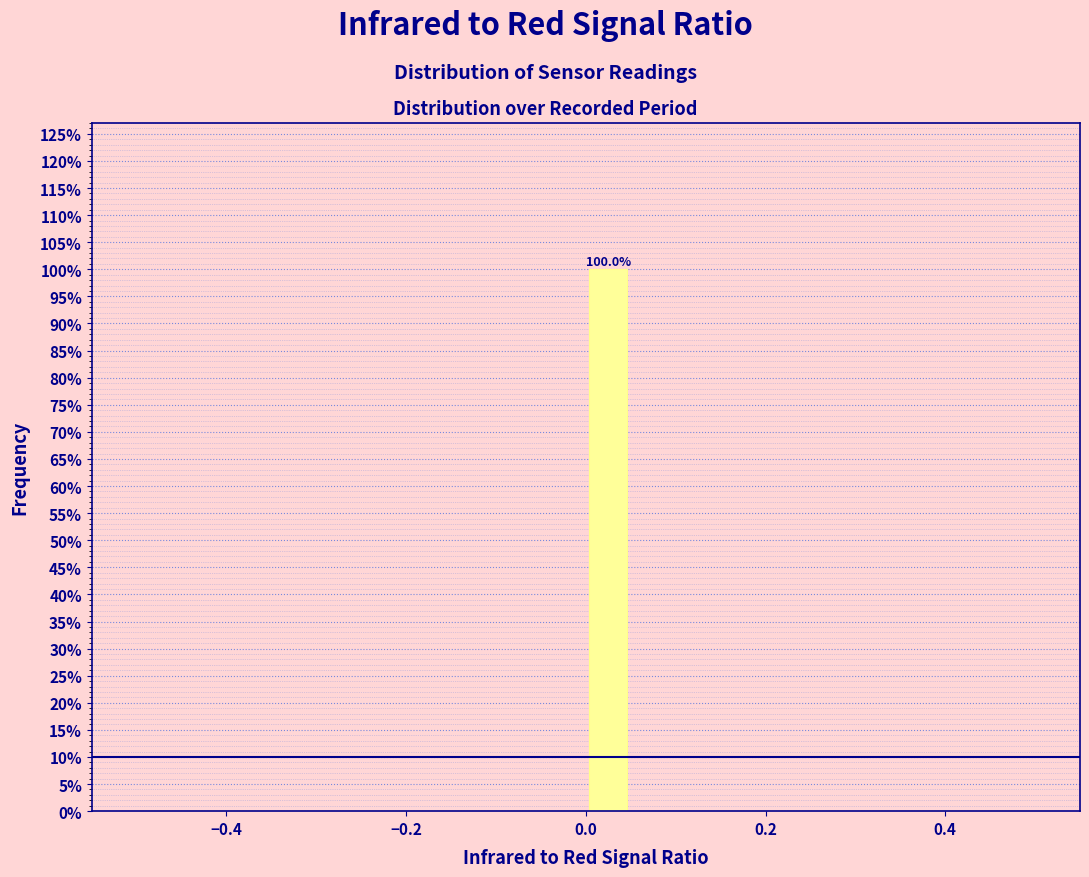

Around what value on the x-axis is the tallest bar? Give the approximate position of its centre, as read against the axis.

0.02